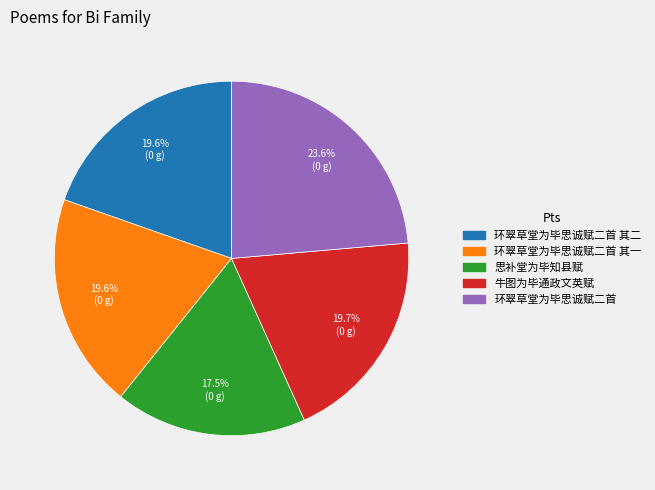

Does any single category account for the majority?

No